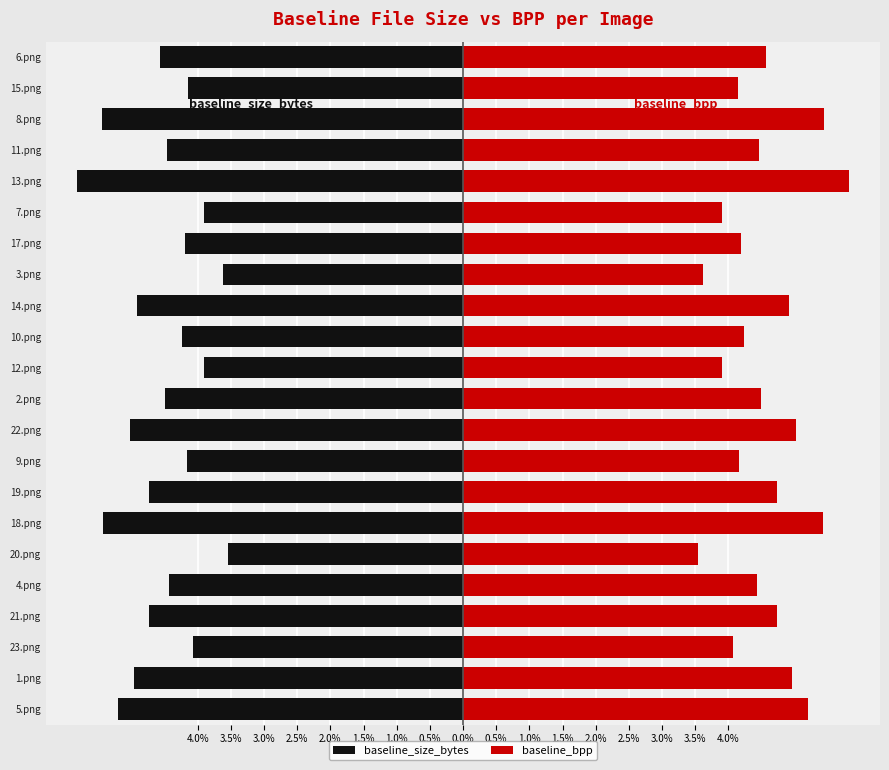

Rank the series at 11.png from highest to lowest value.

baseline_bpp, baseline_size_bytes